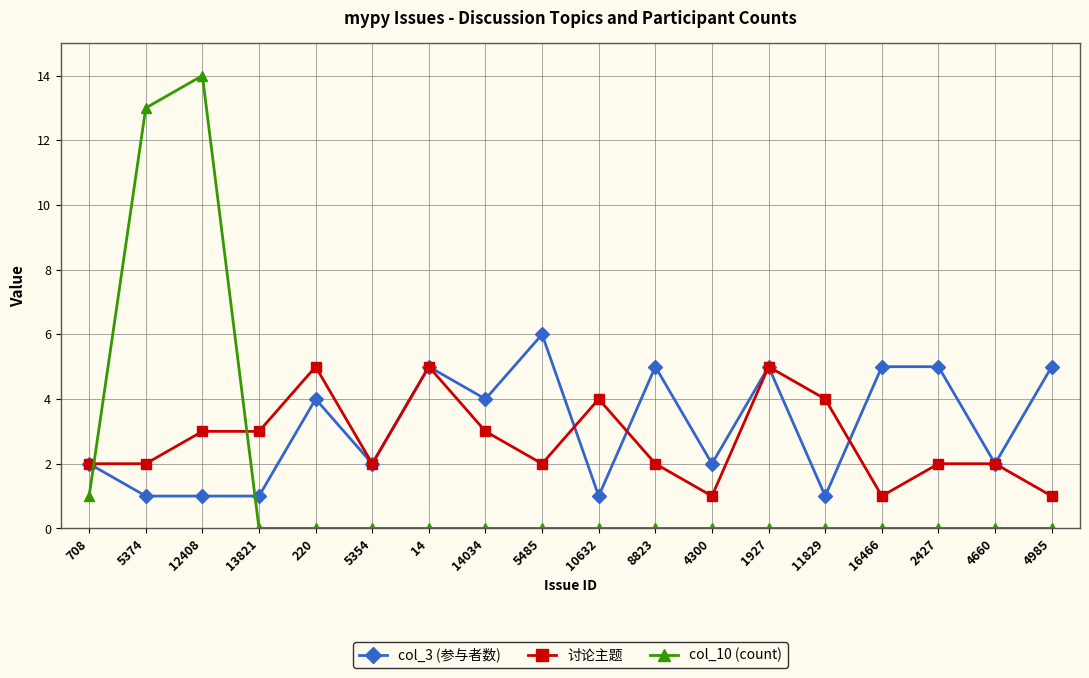

Between which two adjacent categories do col_3 (参与者数) and col_10 (count) first intersect?

708 and 5374